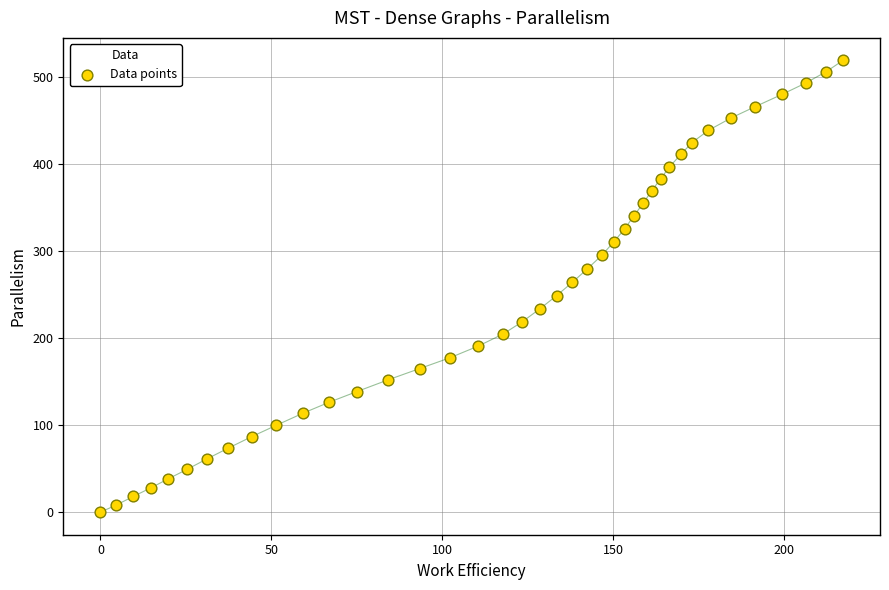

What is the range of X values (max minus min)?

217.1